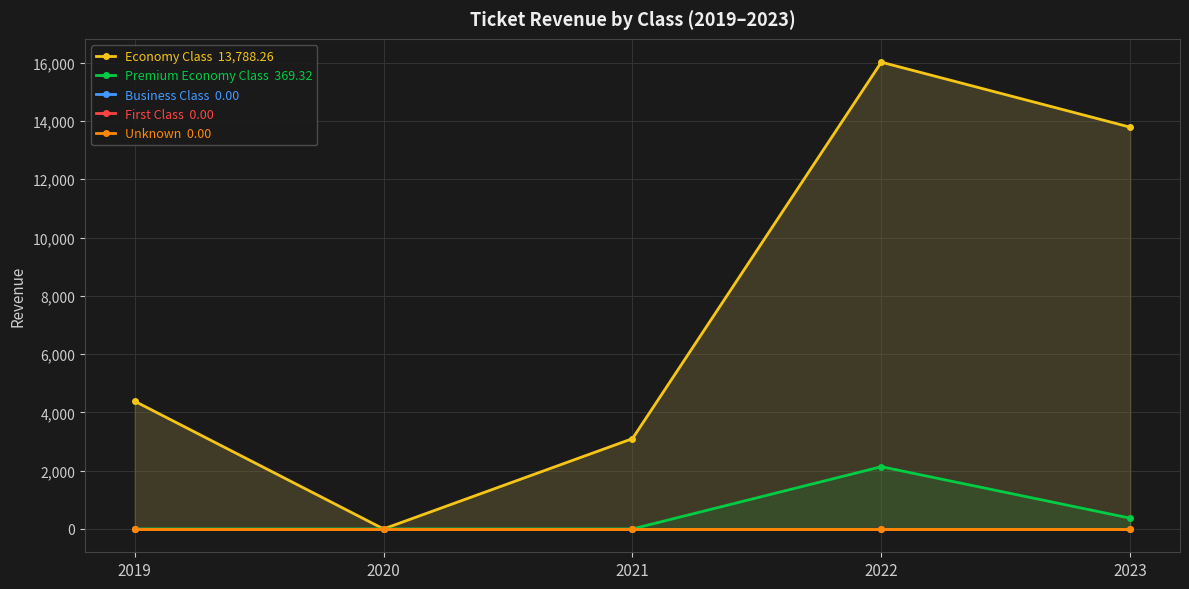

True or false: Business Class and Premium Economy Class cross at least once.

False